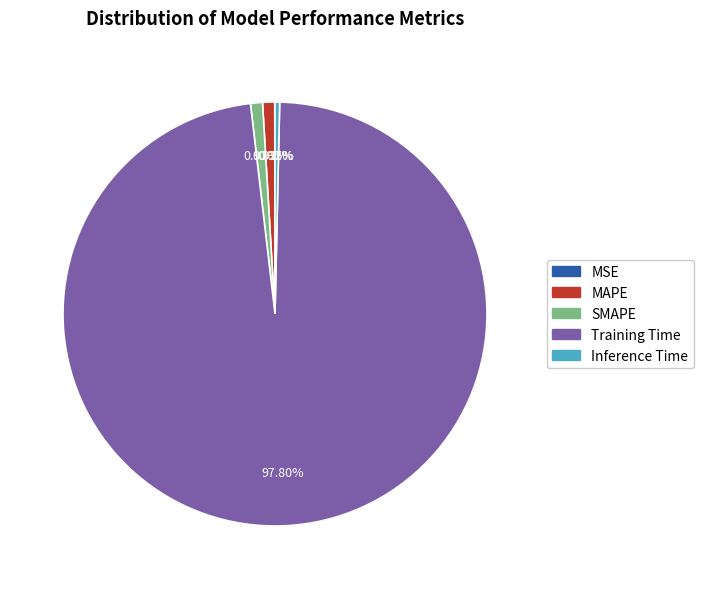

What percentage is the SMAPE slice, to the nearest percent?

1%